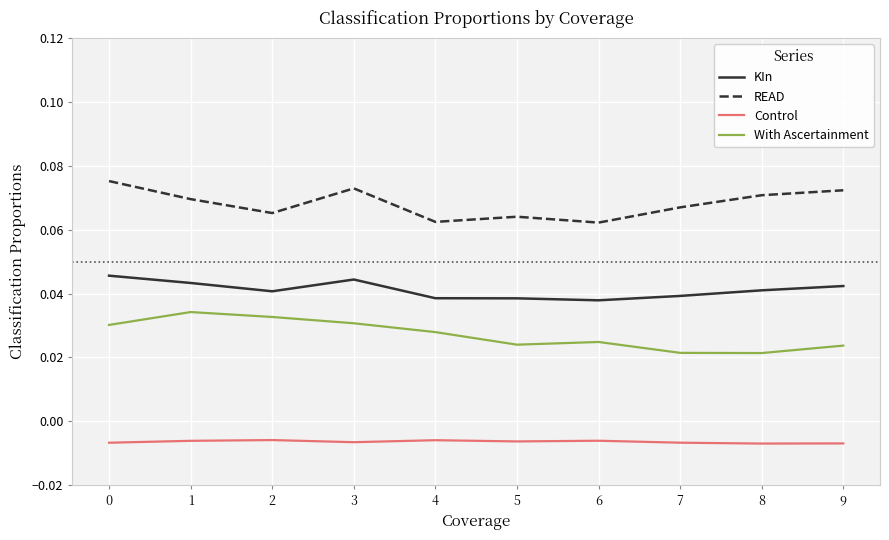

How many lines are shown in the chart?

4